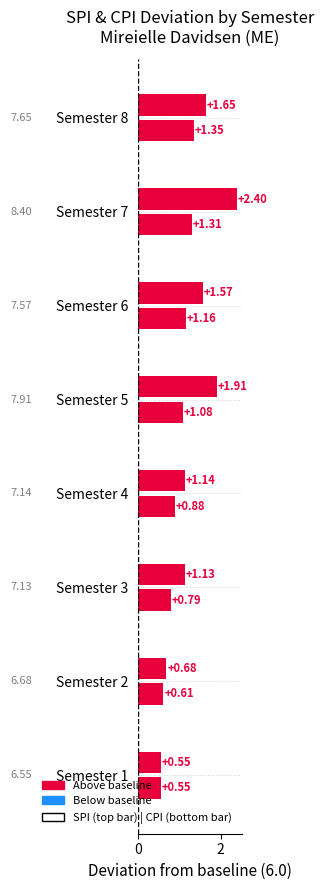

How many categories are shown in the chart?

8